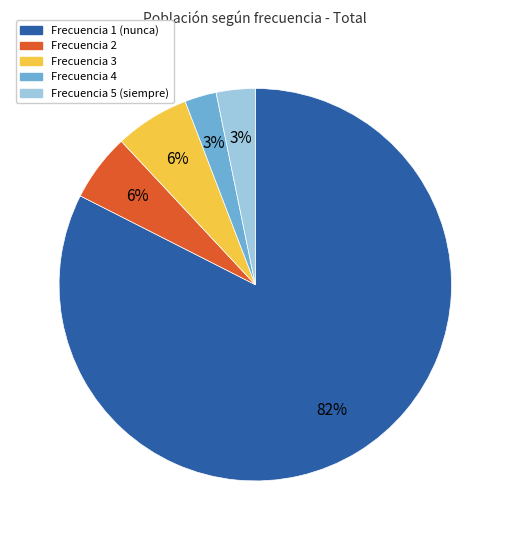

Between Frecuencia 1 (nunca) and Frecuencia 4, which is larger?

Frecuencia 1 (nunca)